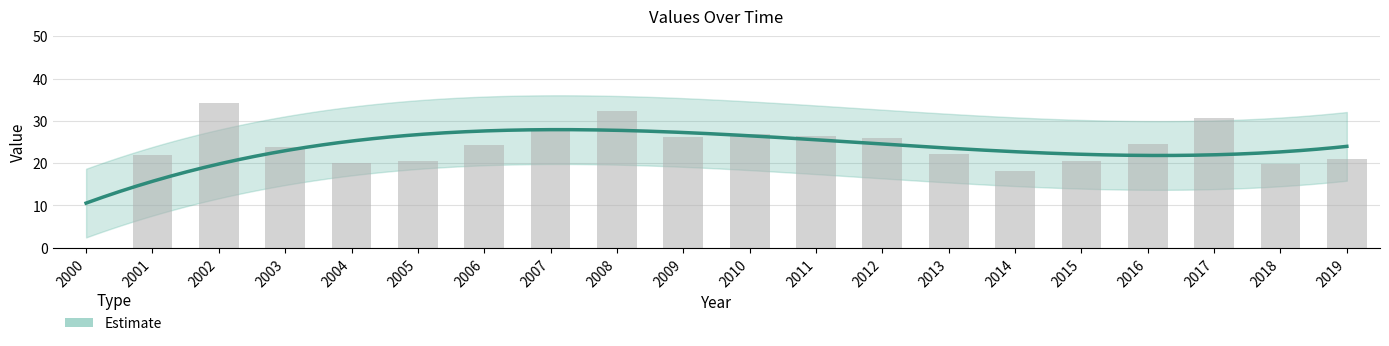

Reading left to right, extract all data points from this chart.

0.0	21.9	34.1	23.8	20.0	20.5	24.4	27.7	32.4	26.1	27.0	26.4	25.9	22.3	18.1	20.5	24.6	30.8	19.8	21.0